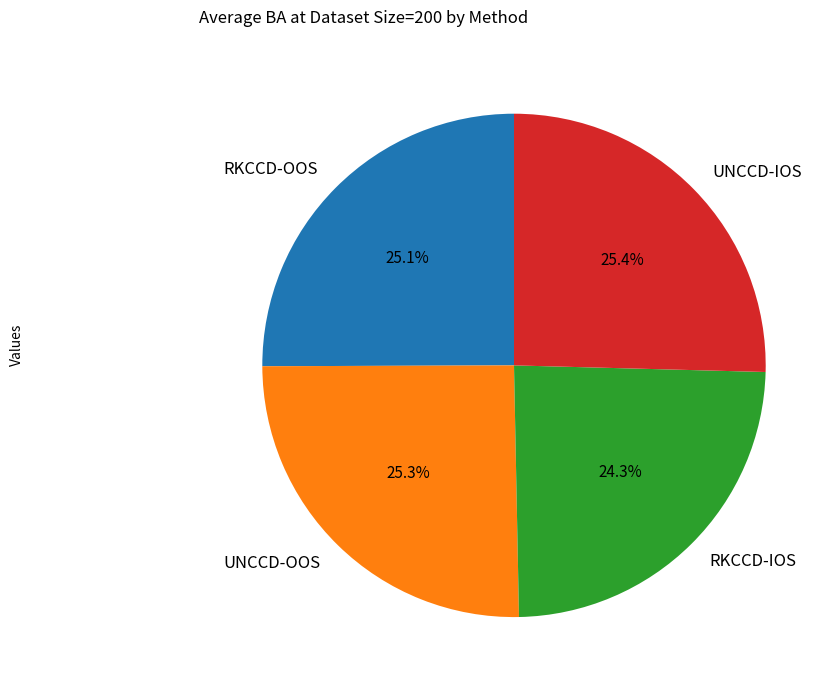

Which category has the smallest portion of the pie?

RKCCD-IOS